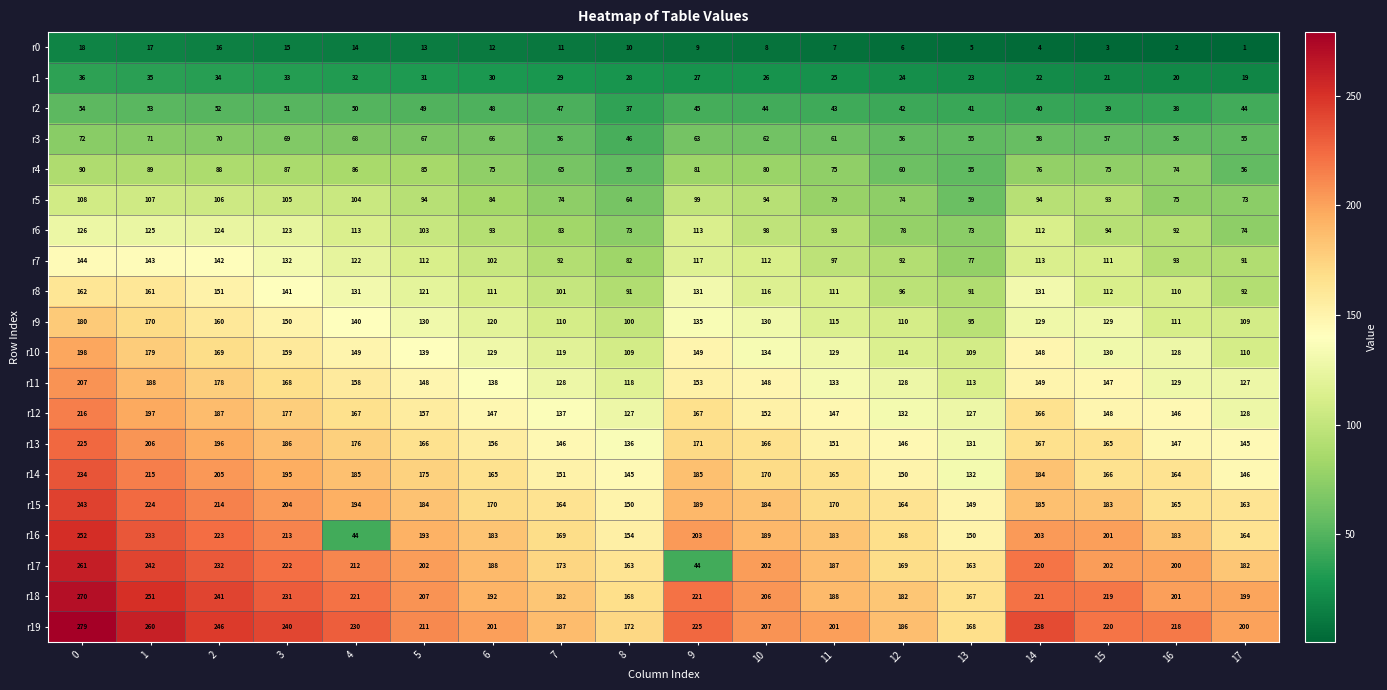

At which category does the chart reach its minimum across all series?

17